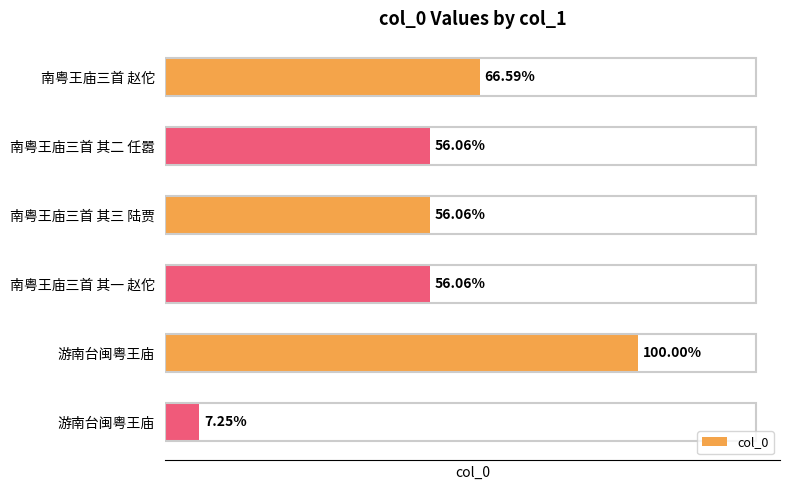

List the labels in order of value, largest first.

游南台闽粤王庙, 南粤王庙三首 赵佗, 南粤王庙三首 其三 陆贾, 南粤王庙三首 其二 任嚣, 南粤王庙三首 其一 赵佗, 游南台闽粤王庙